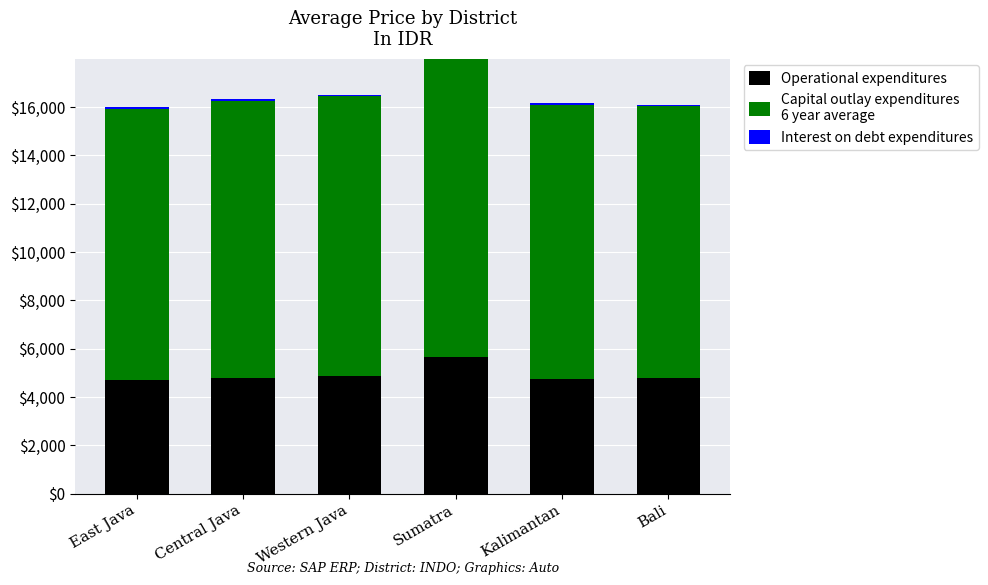

At which category is the sum across all series the highest?

Sumatra